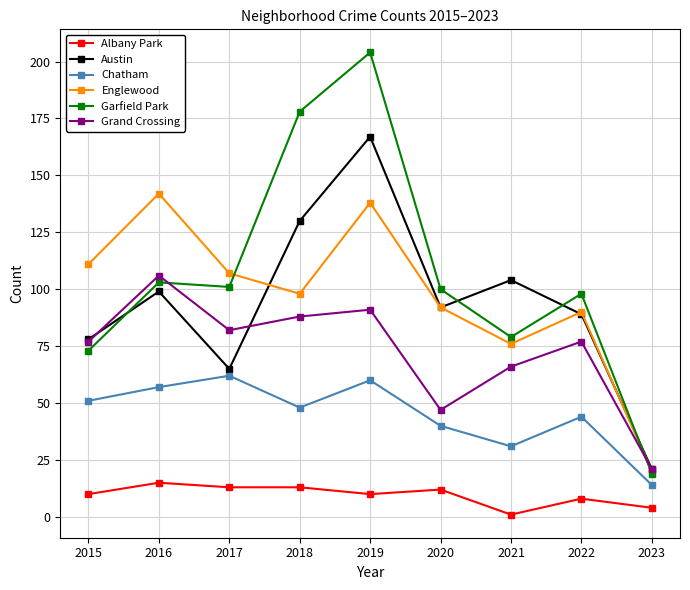

What is the difference between the maximum and second lowest values in the Chatham series?

31